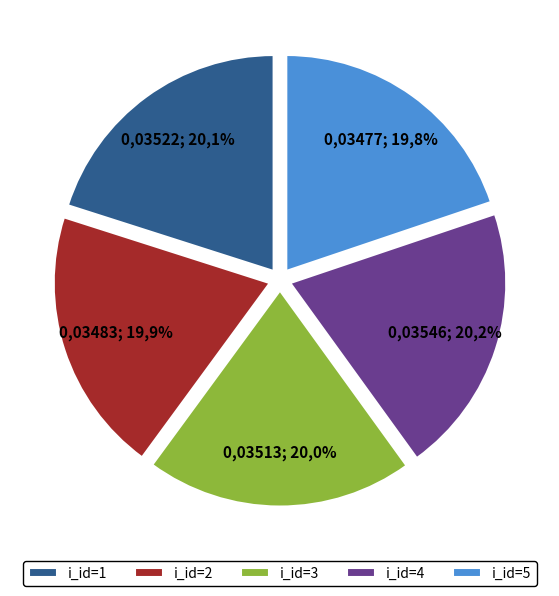

What portion of the pie excludes 4?

79.8%